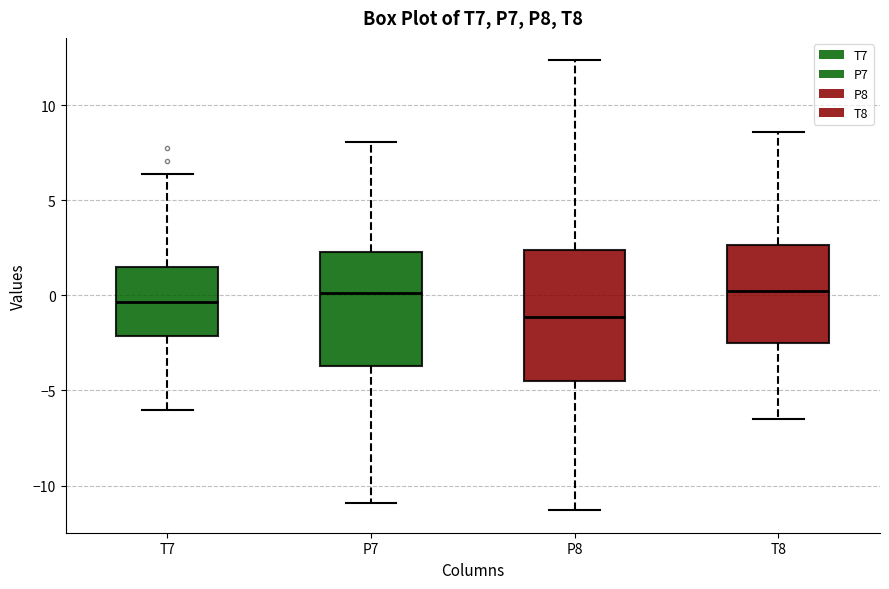

Where is the upper edge of the box for T8 on the y-axis? The values are not printed on the chart, so give them approximately, as read against the axis.

2.5